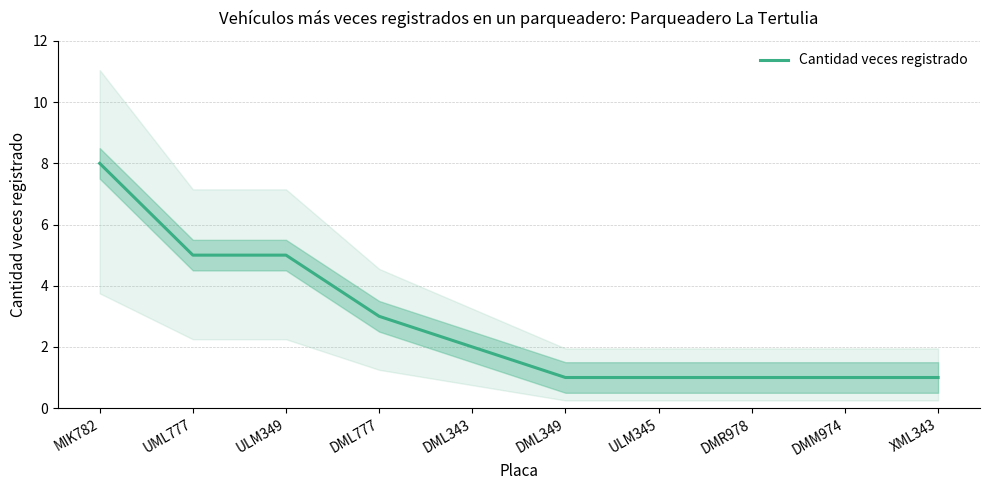

What is the average value?

3